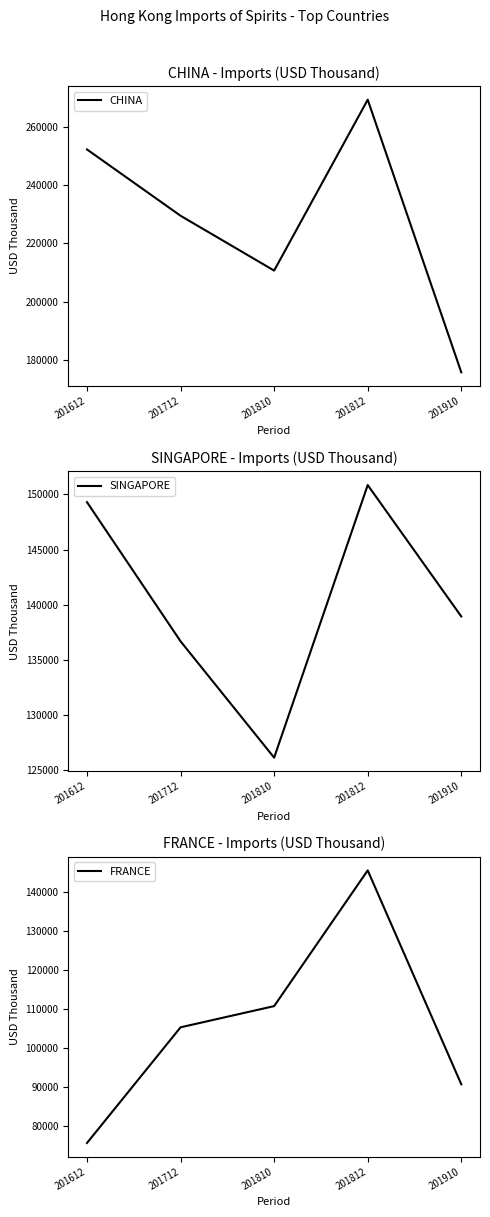

Reading right to left, what are all the values shown in this chart?

CHINA: 175805.4	269181.5	210652.5	229432.5	252150.6
SINGAPORE: 138946.6	150856.0	126153.2	136695.8	149305.9
FRANCE: 90565.5	145423.9	110617.8	105182.1	75517.1